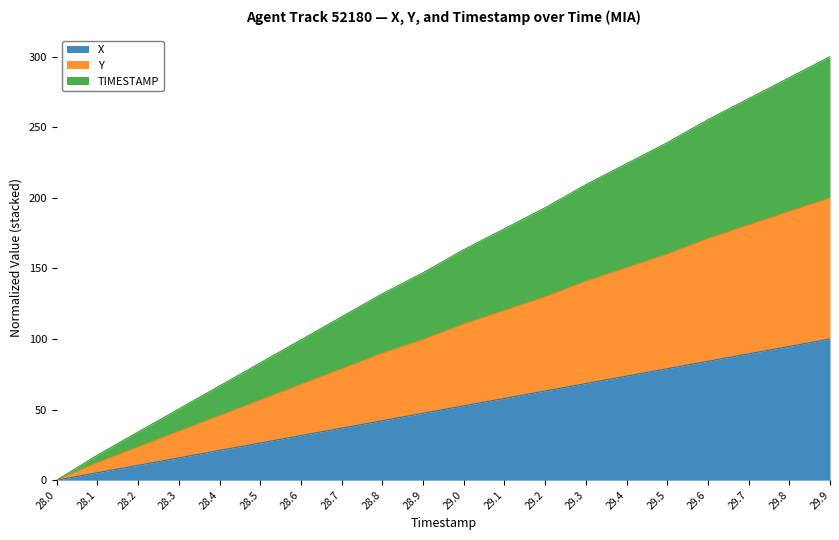

Which has a higher value, 28.3 or 29.5?

29.5